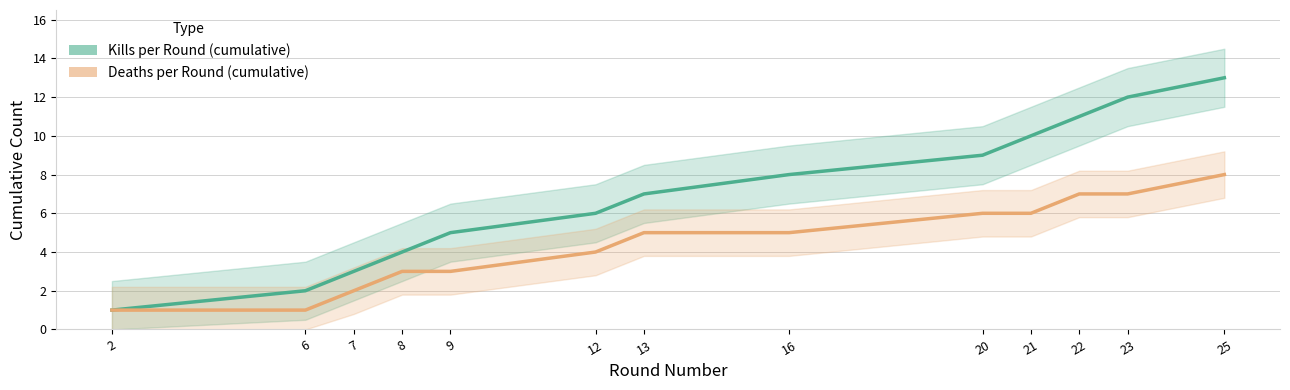

How many series are shown in this chart?

2